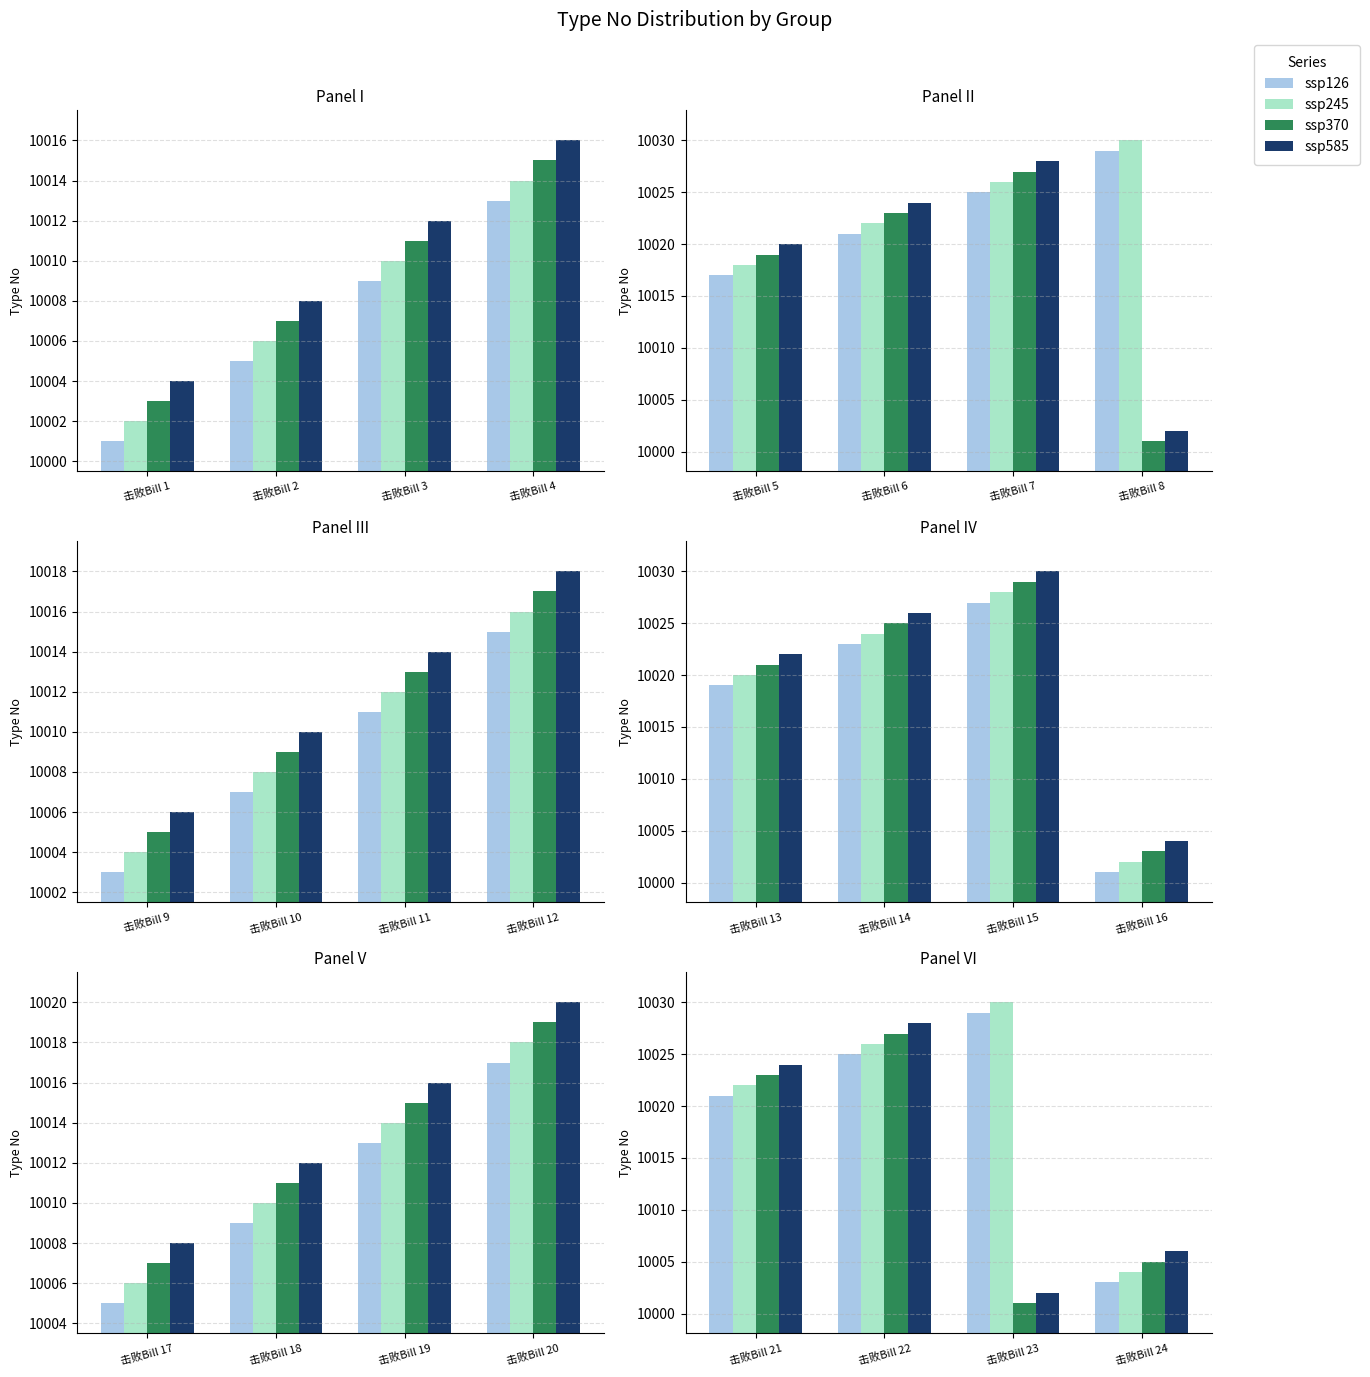

How many groups of bars are there?

4